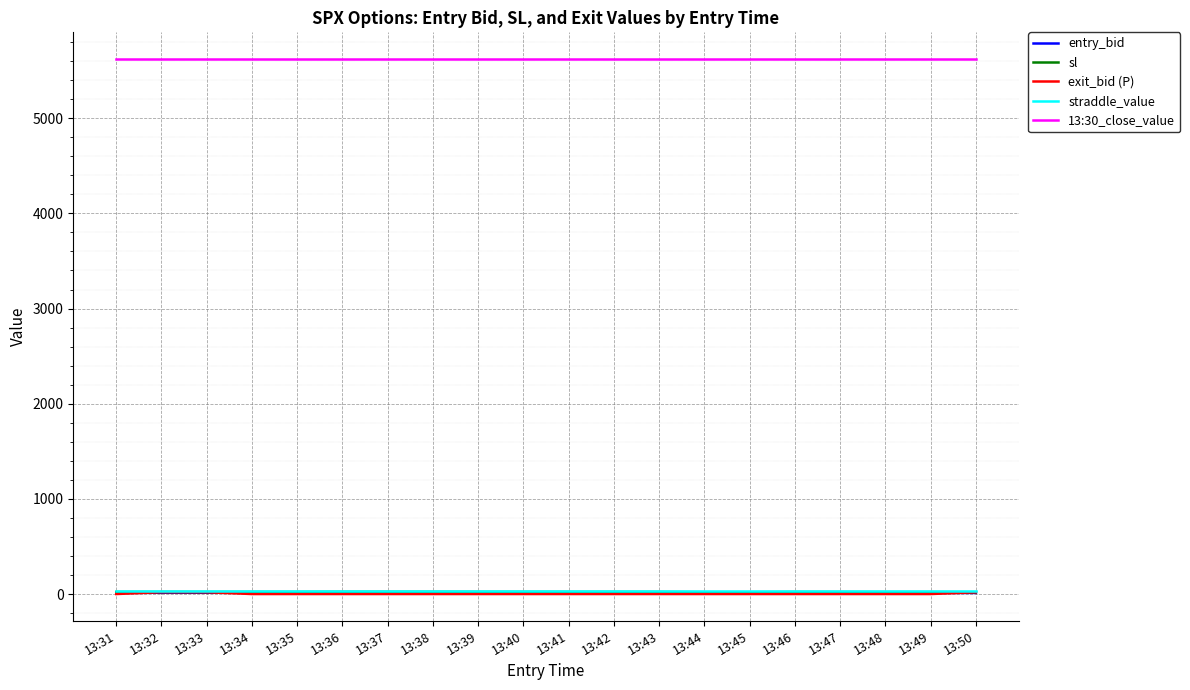

True or false: sl and 13:30_close_value cross at least once.

False